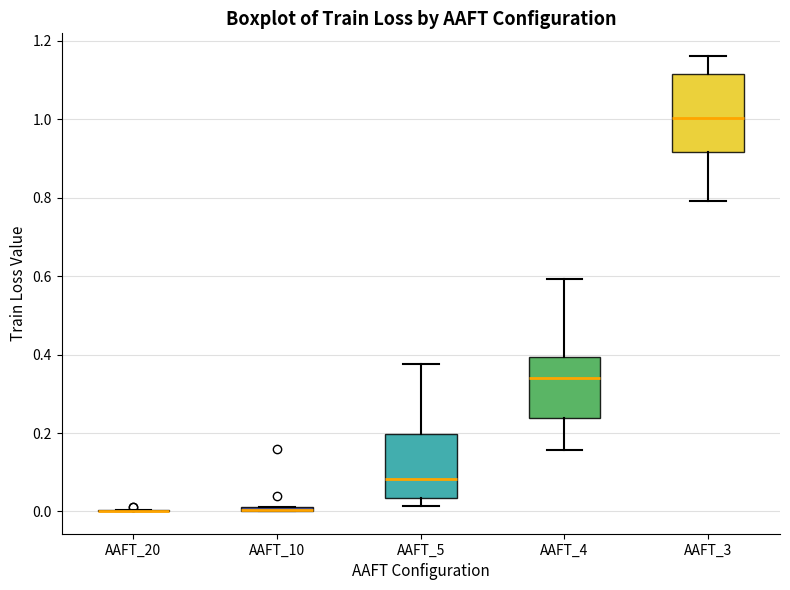

Where is the upper edge of the box for AAFT_10 on the y-axis? The values are not printed on the chart, so give them approximately, as read against the axis.

0.02